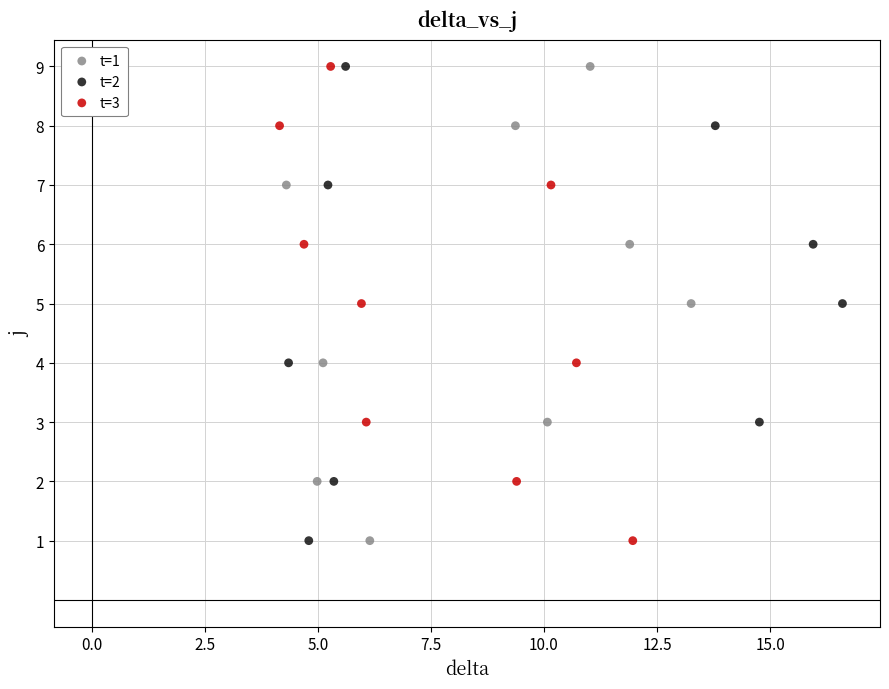

What are all the series names shown in the legend?

t=1, t=2, t=3